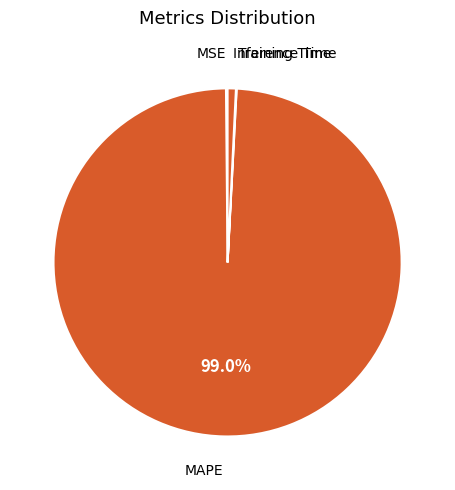

Which category has the biggest portion of the pie?

MAPE